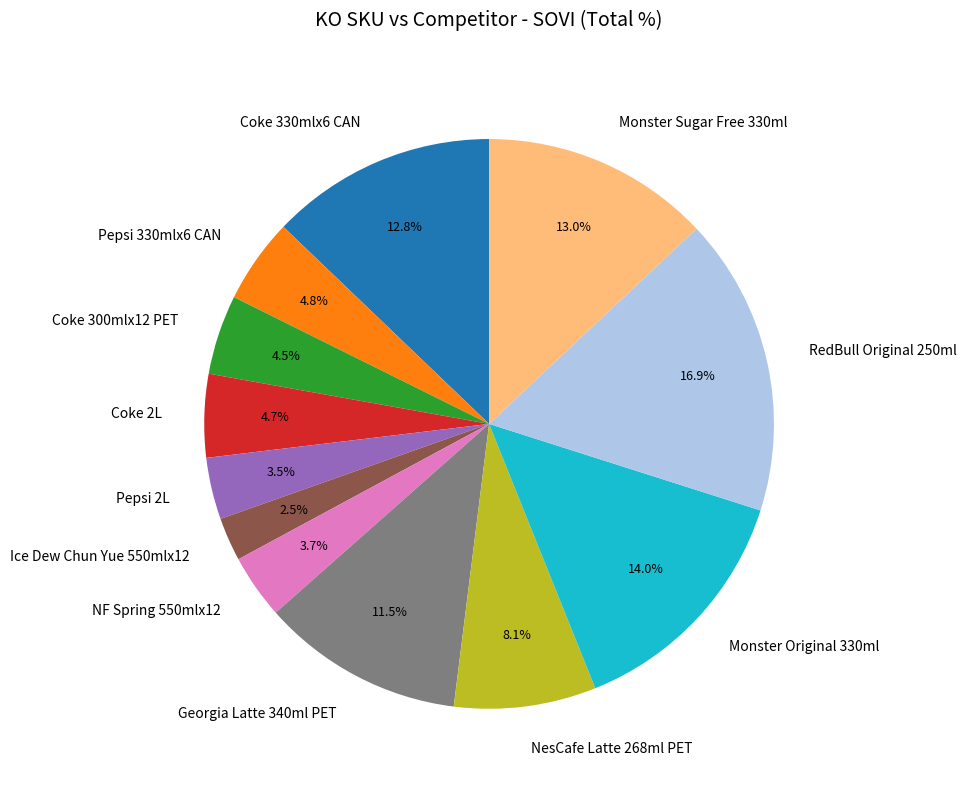

To the nearest percent, what is the average slice percentage?

8%